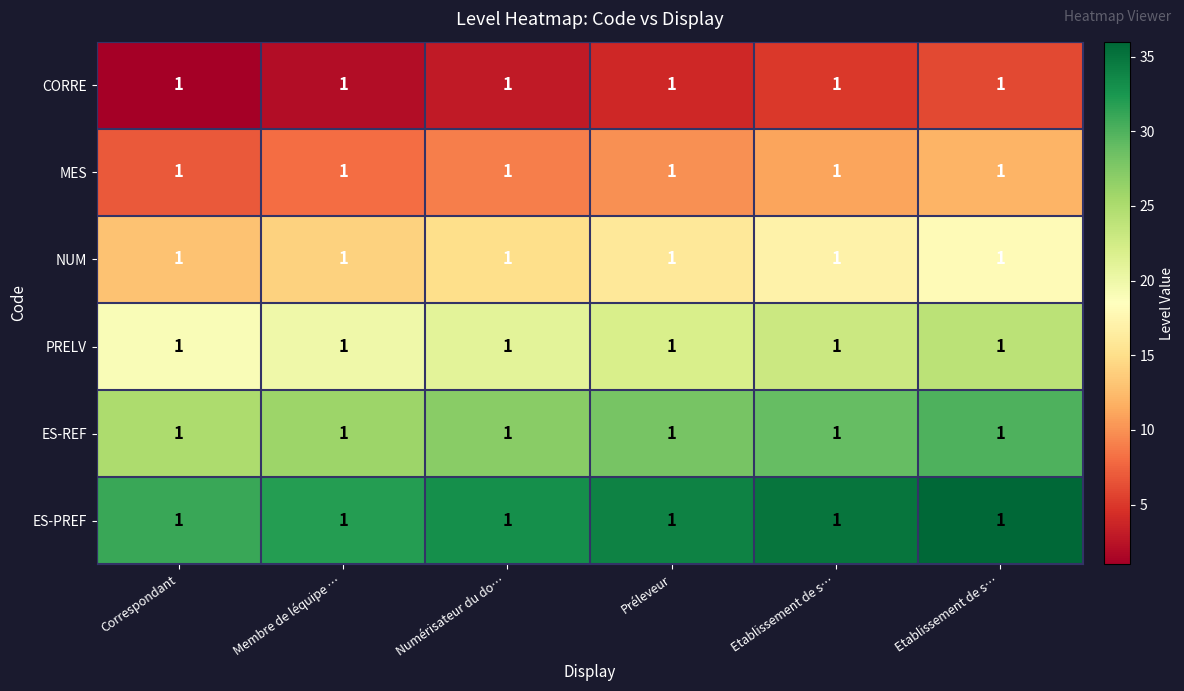

How many distinct data groups are displayed?

6